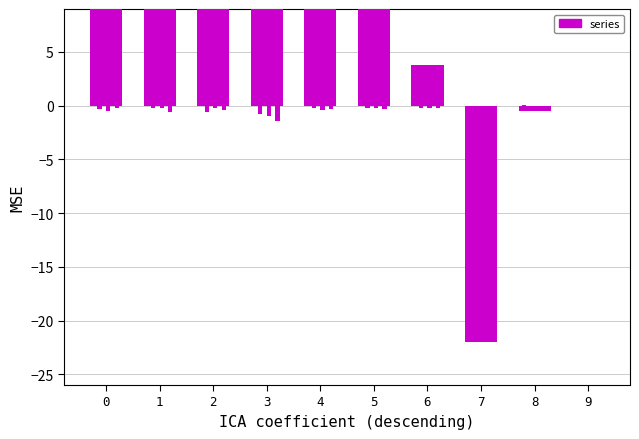

Are the bars grouped side by side (vs. stacked)?

Yes